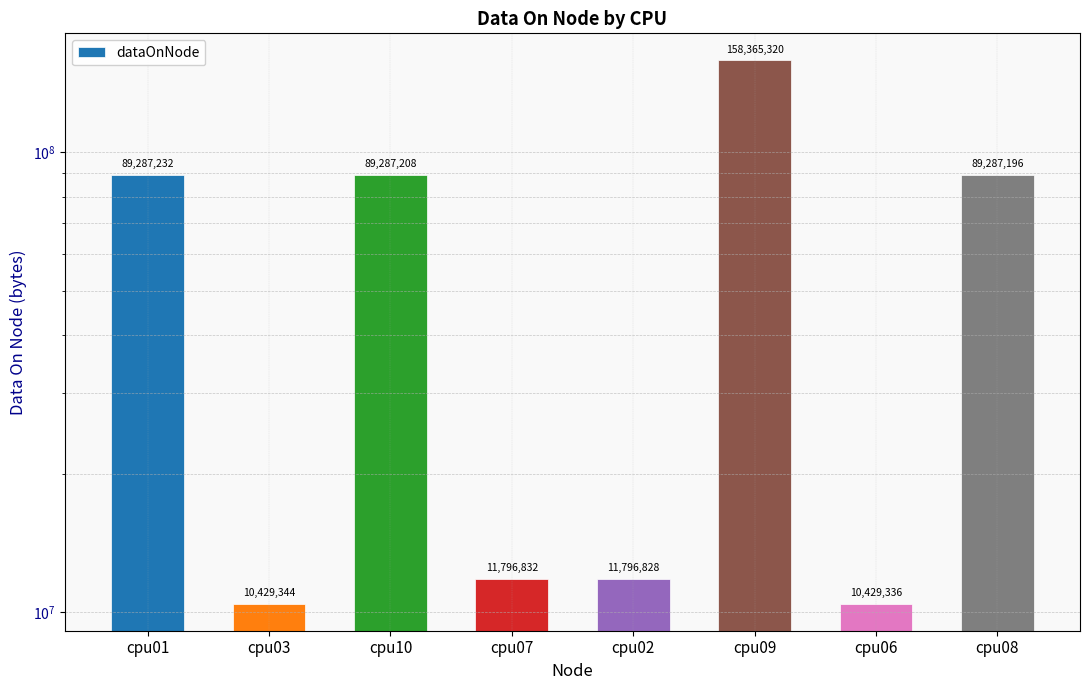

What is the label of the 4th bar from the right?

cpu02